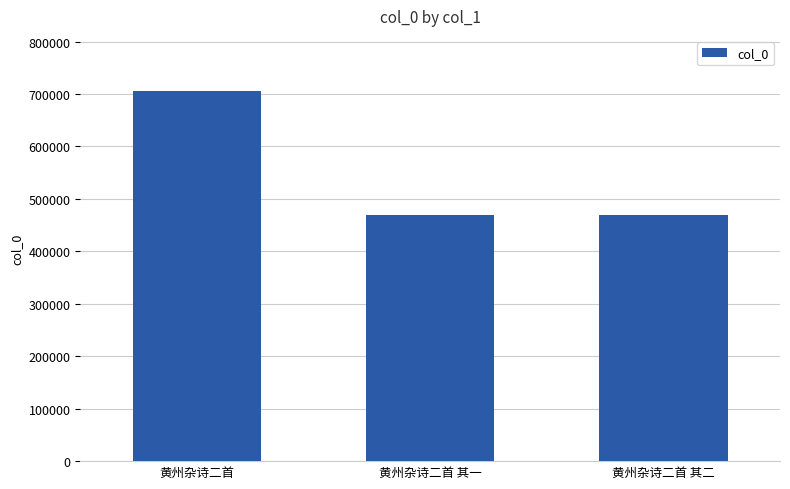

How many values are below 469546?

1